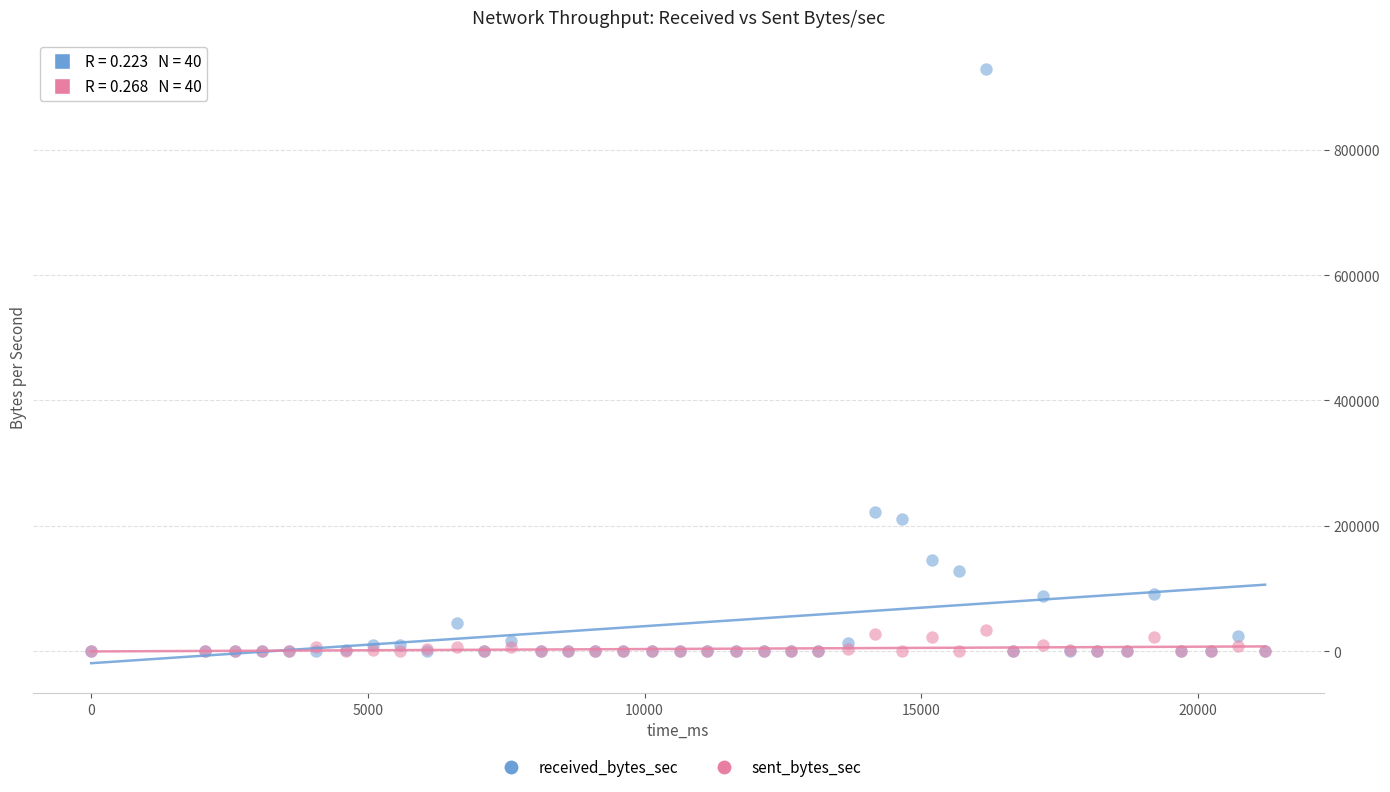

Which series contains the highest Y value?

received_bytes_sec